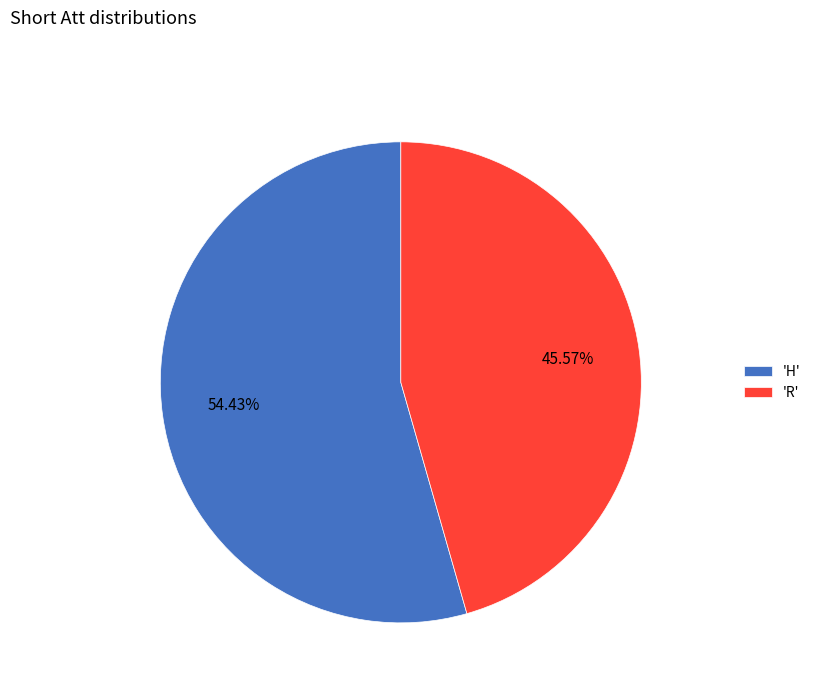

Rank the categories by value from lowest to highest.

'R', 'H'